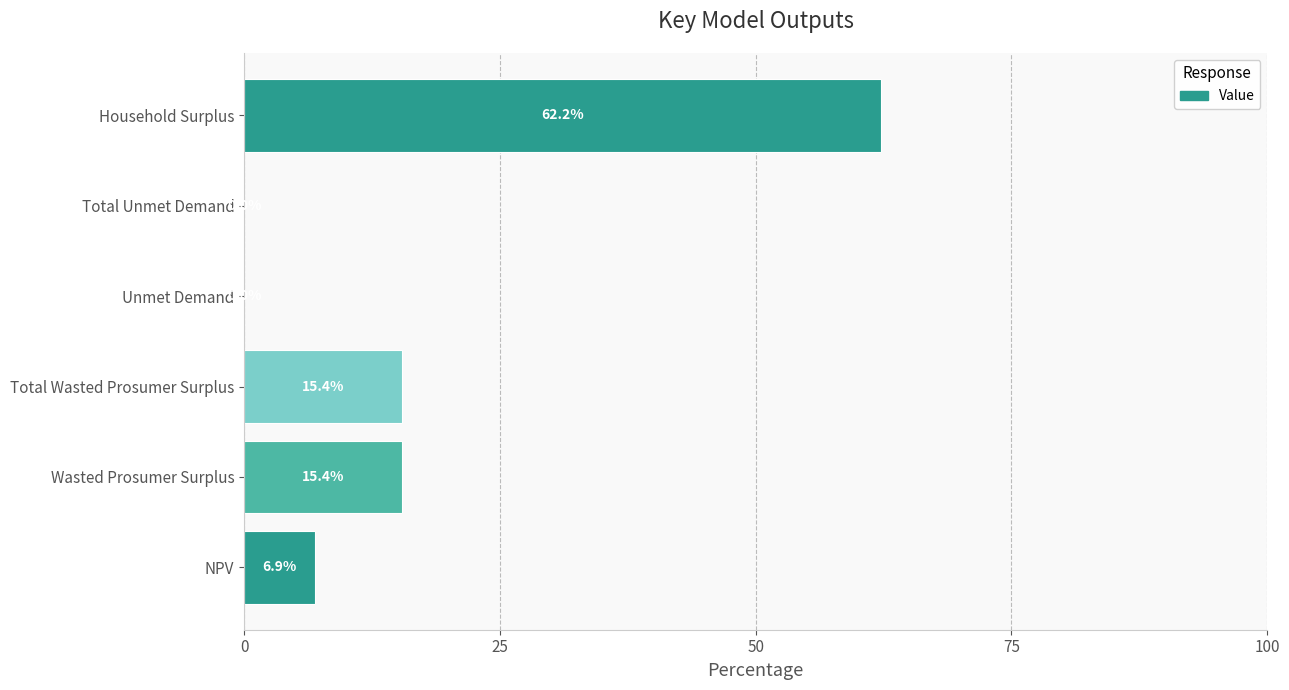

Count the number of values greater than 15.

3